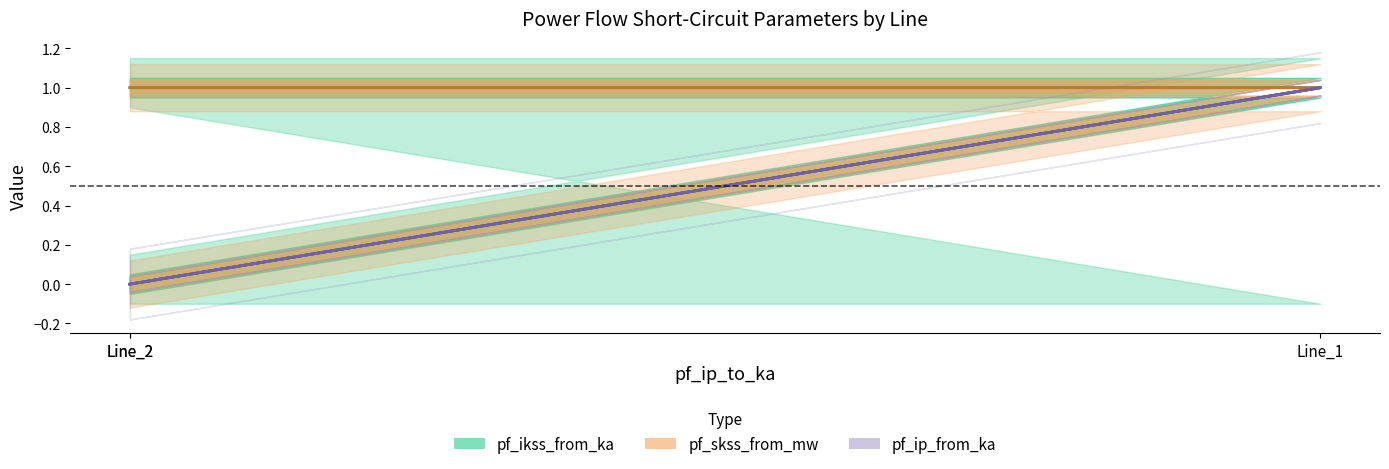

At how many categories does at least one series exceed 0?

2